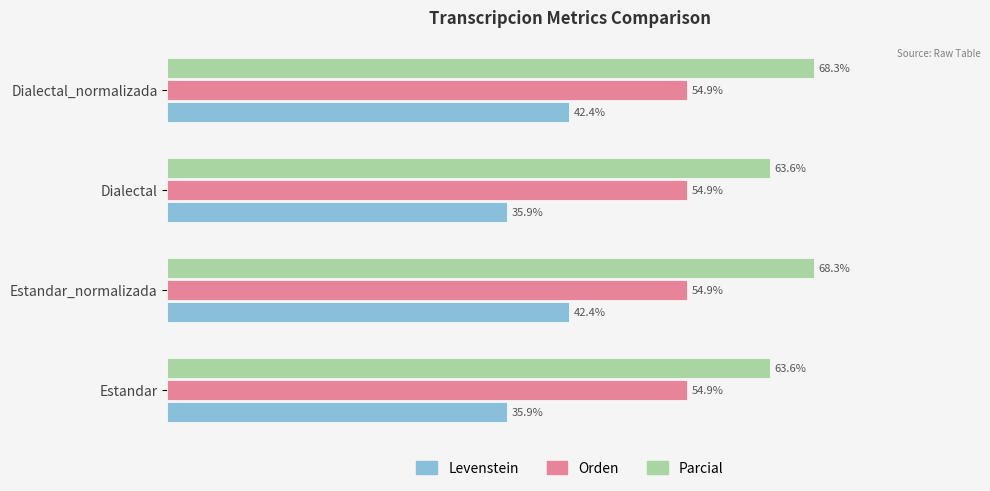

At Estandar_normalizada, list the series in order from smallest to largest.

Levenstein, Orden, Parcial